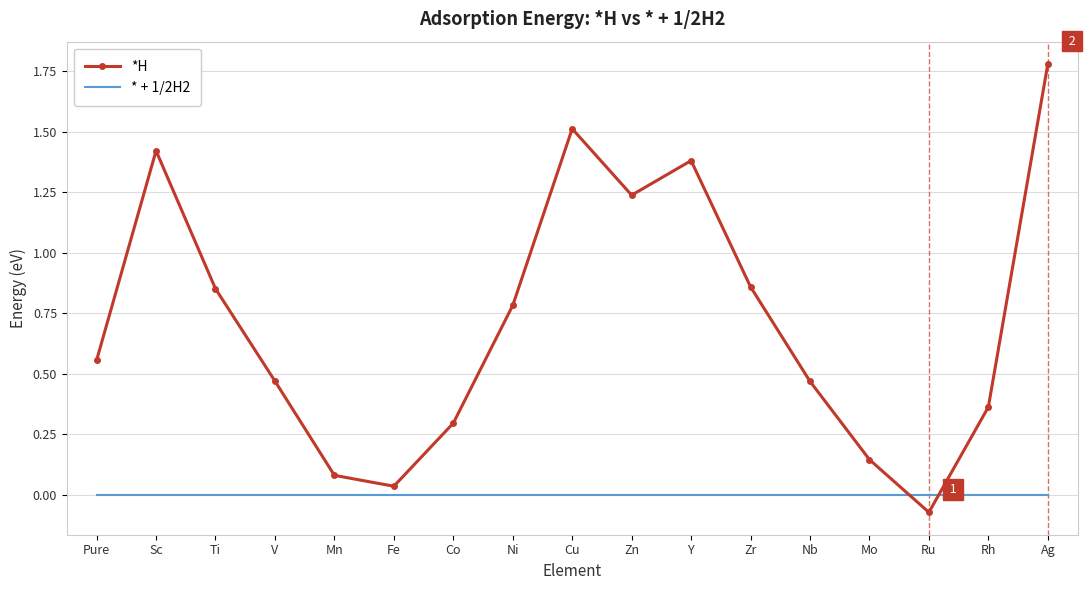

True or false: *H and * + 1/2H2 cross at least once.

True